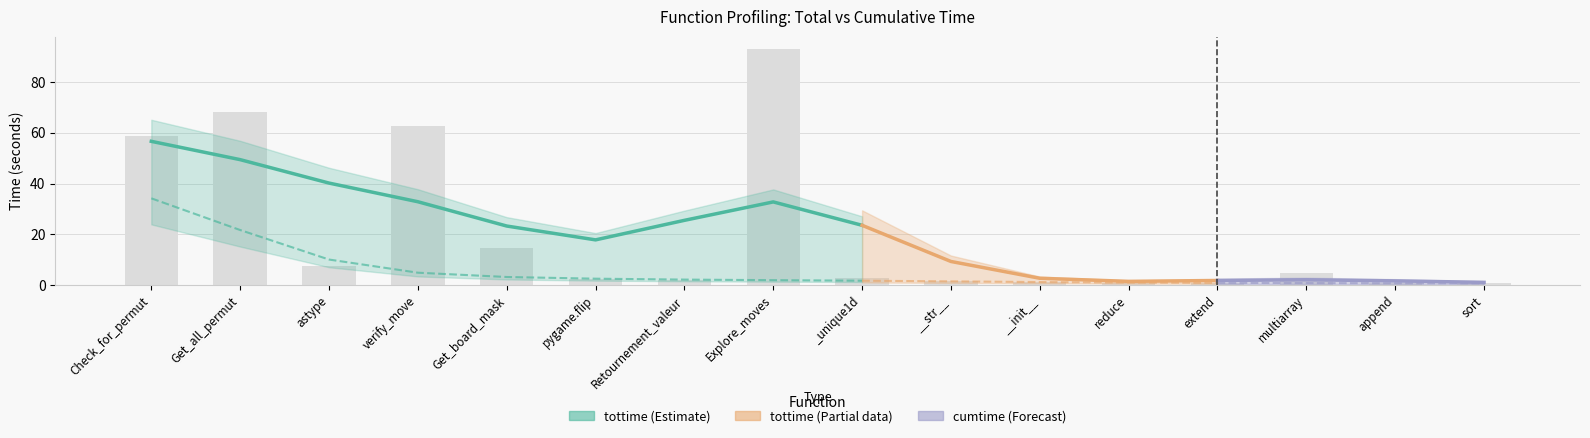

What is the maximum value shown in the chart?

93.2